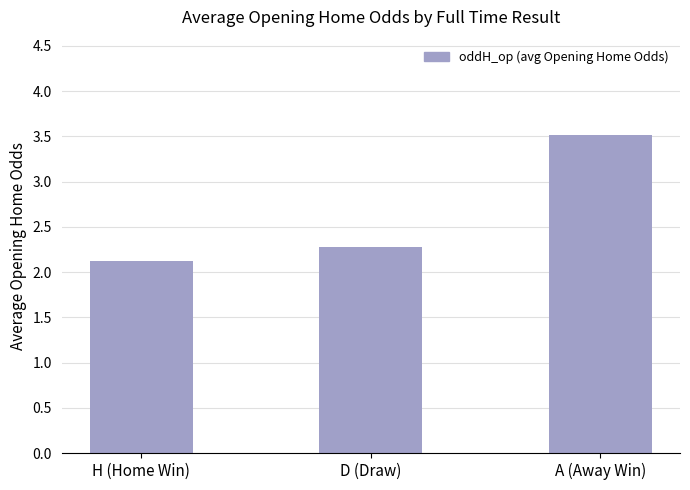

What is the minimum value shown in the chart?

2.1